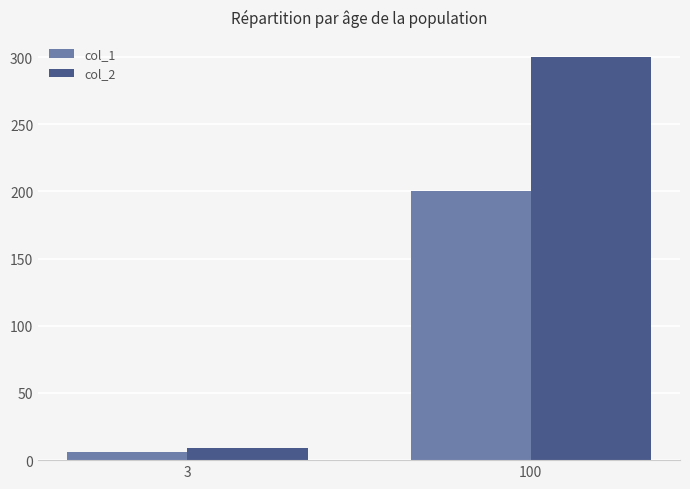

Which series has the largest range (max minus min)?

col_2